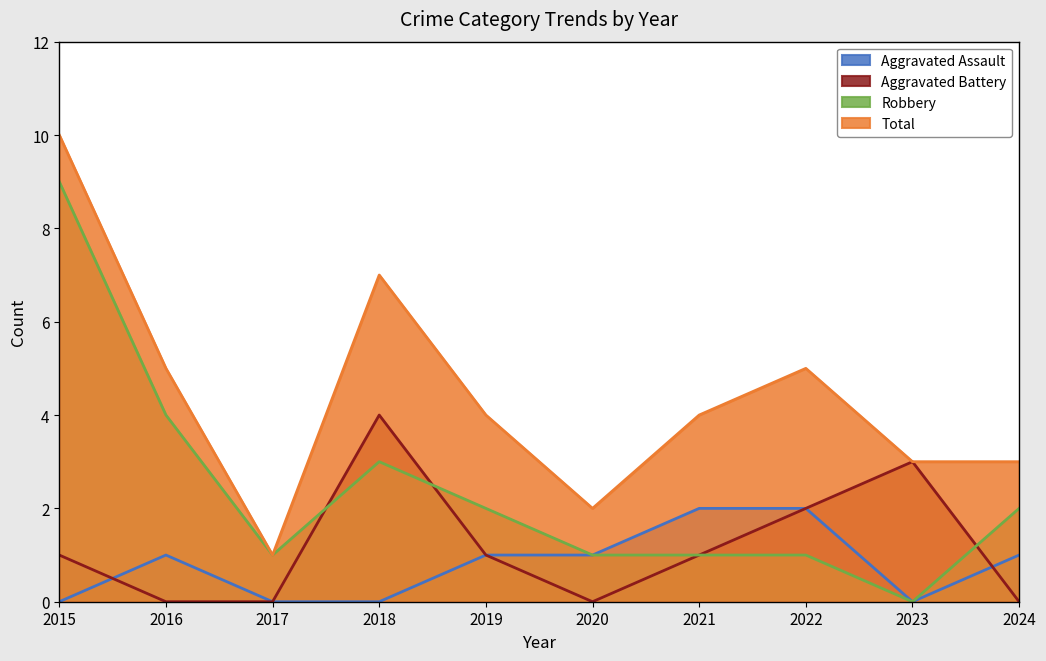

At which category does Aggravated Assault reach its first local valley?

2023